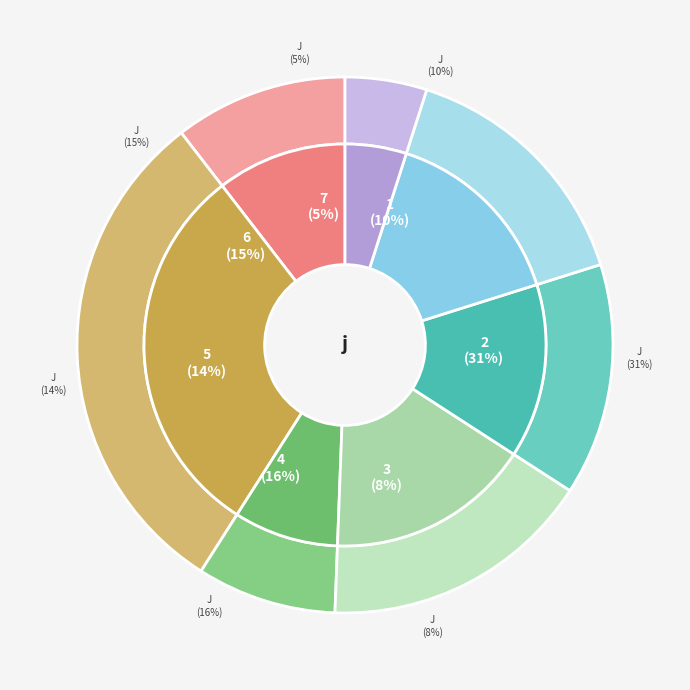

Which slice is the smallest?

7